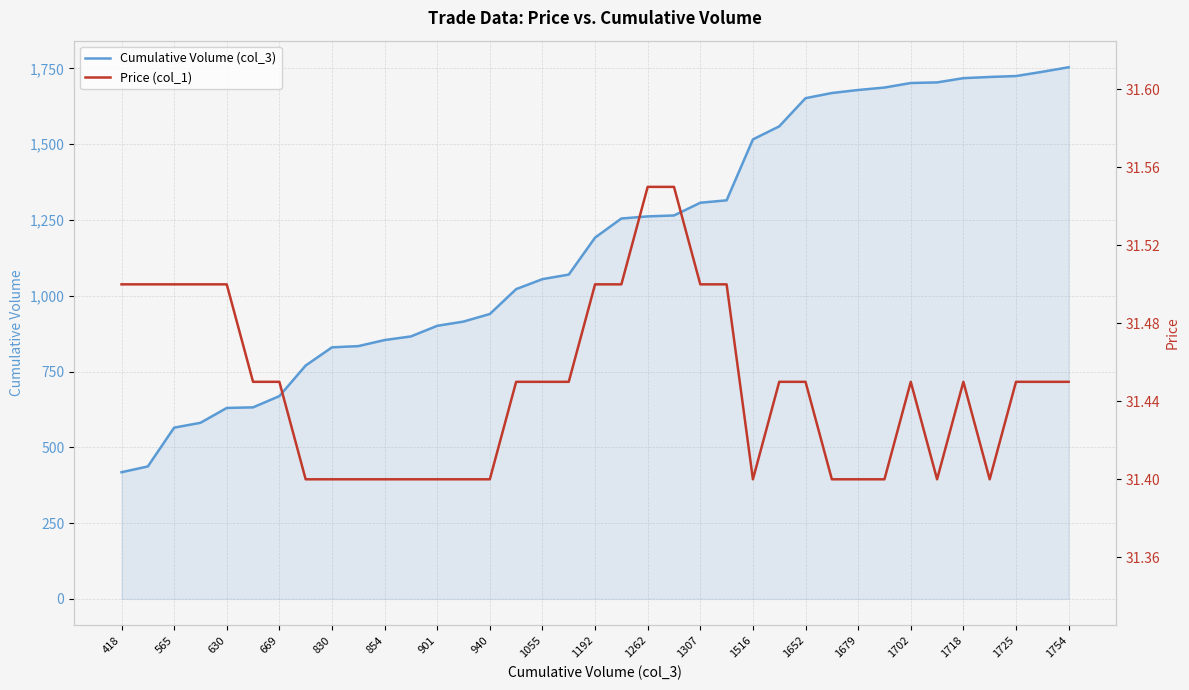

True or false: Cumulative Volume (col_3) has a value of 384 at 1718.

False